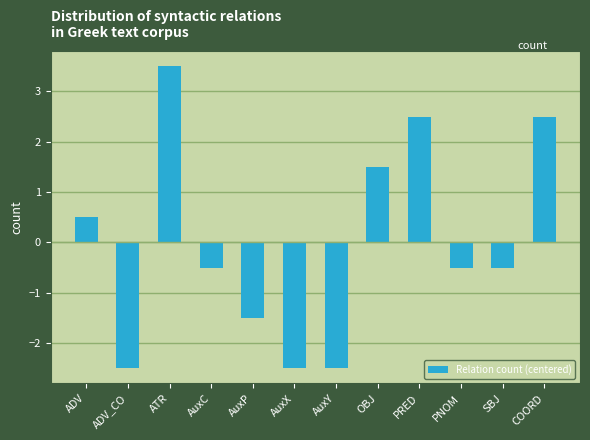

Between SBJ and ADV_CO, which is larger?

SBJ